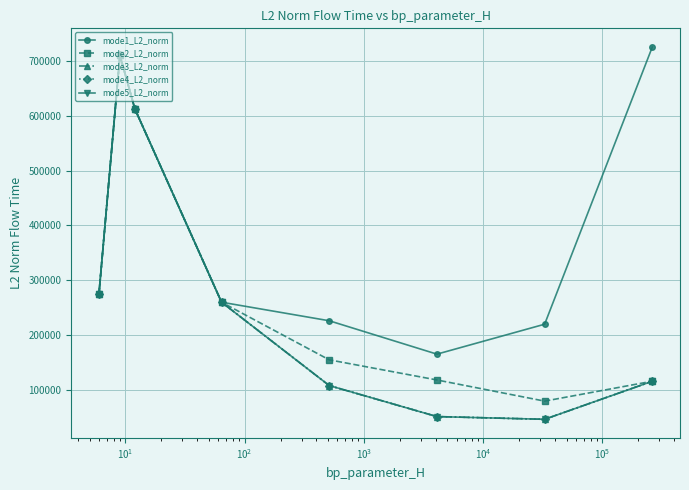

What is the greatest value displayed?

725947.4